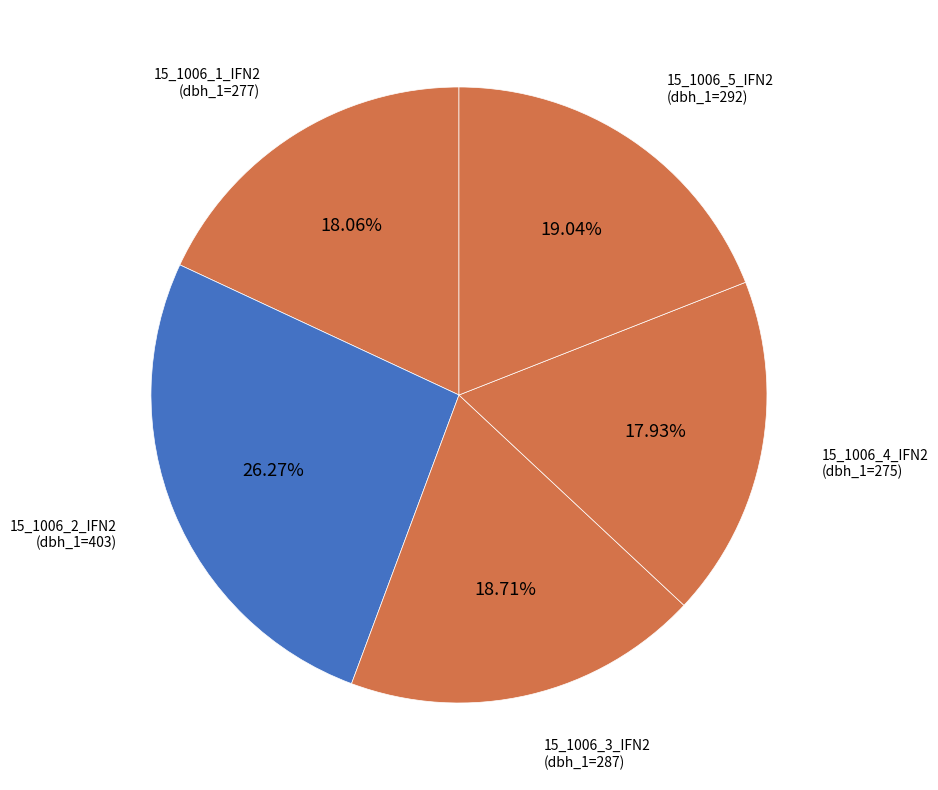

How much of the chart is everything except 15_1006_1_IFN2?

81.9%